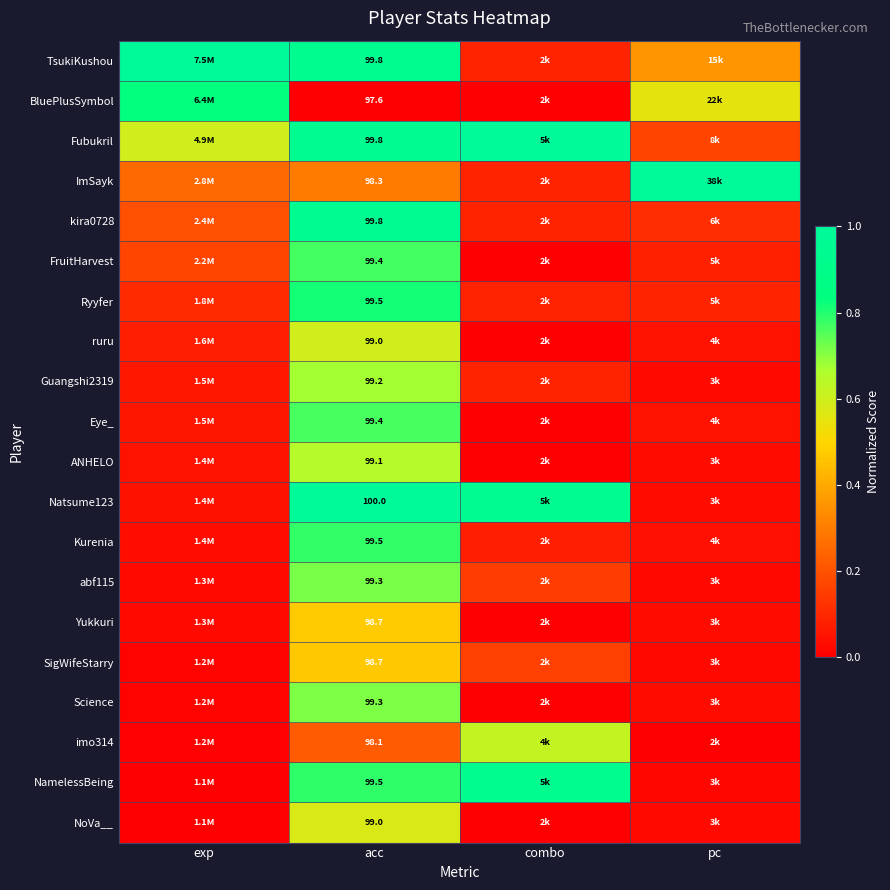

What is the total value across all series at pc?

2.7